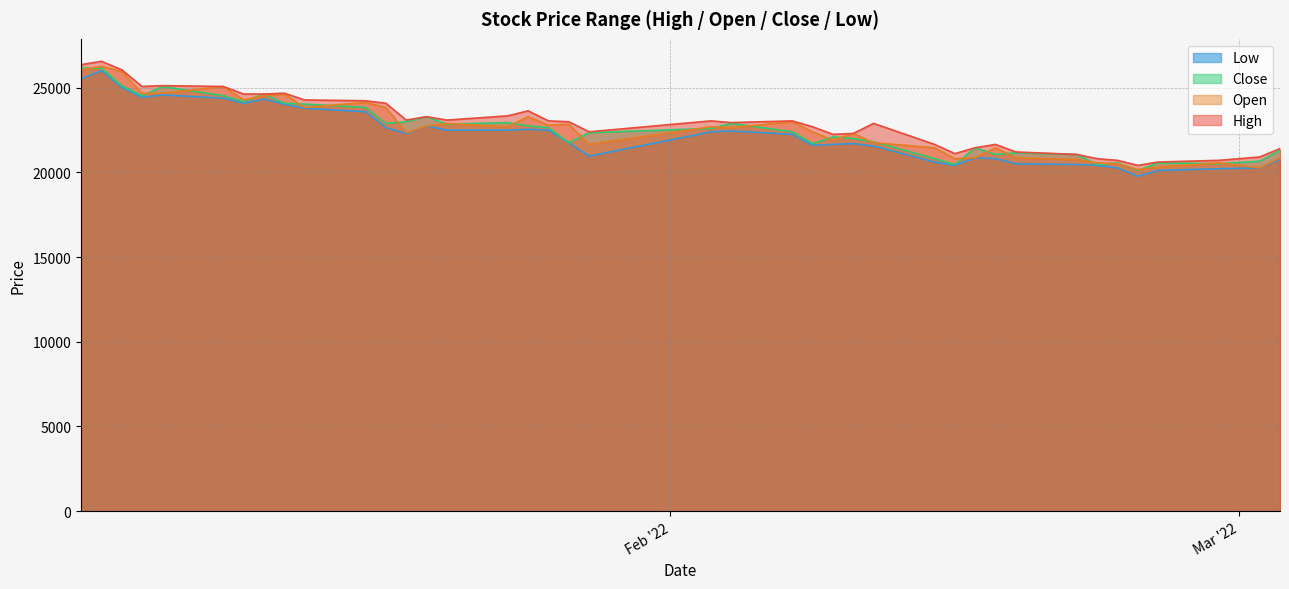

In Close, how many points are higher than both neighbors (excluding endpoints)?

10